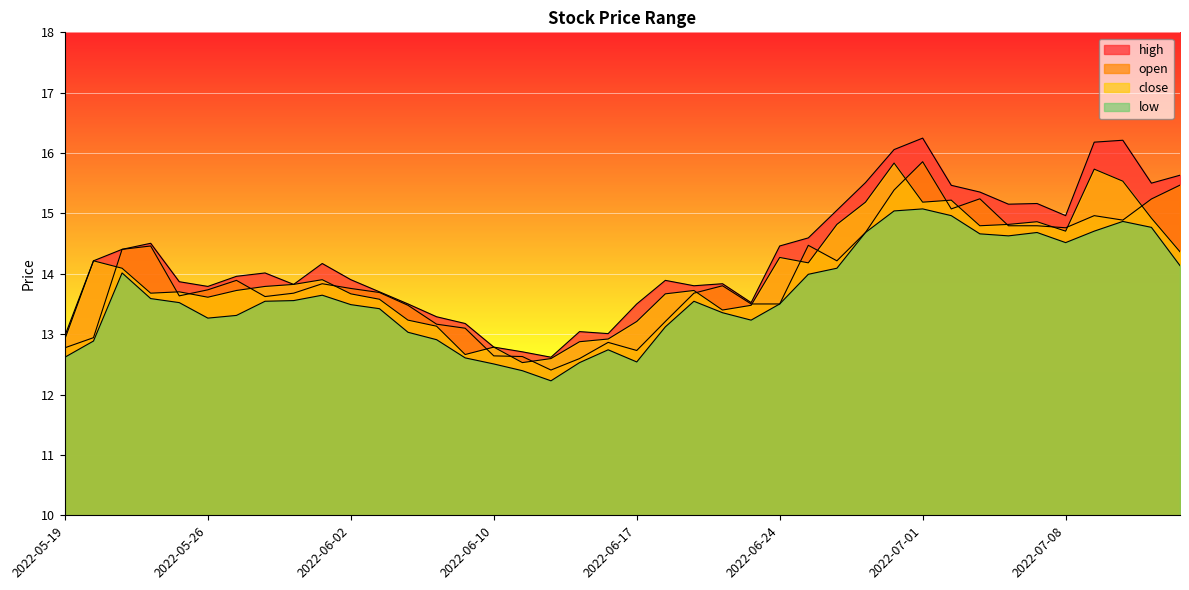

Which category has the lowest value across all series?

2022-06-14